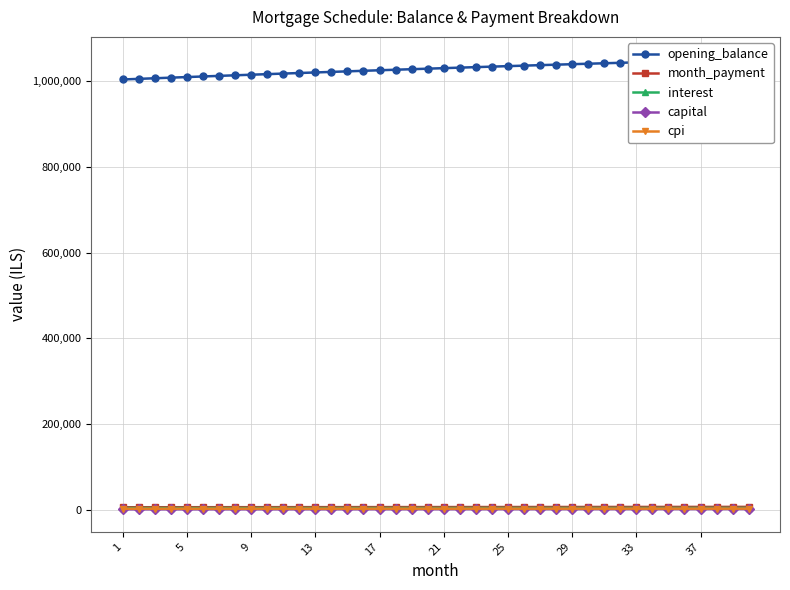

How many values in the capital series are below 2055?

20